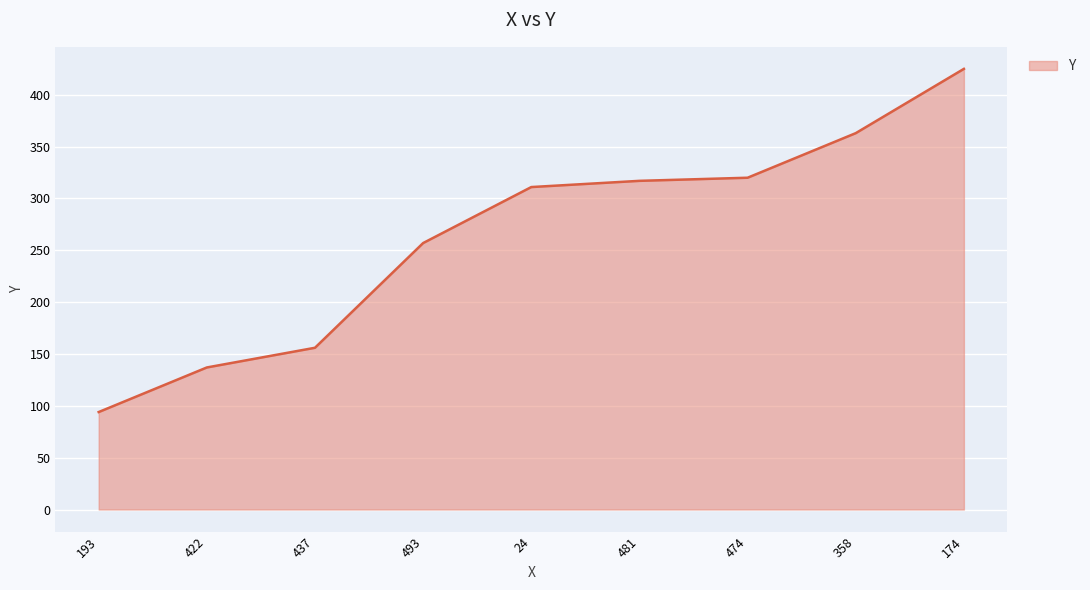

Which label corresponds to the largest value in the chart?

174